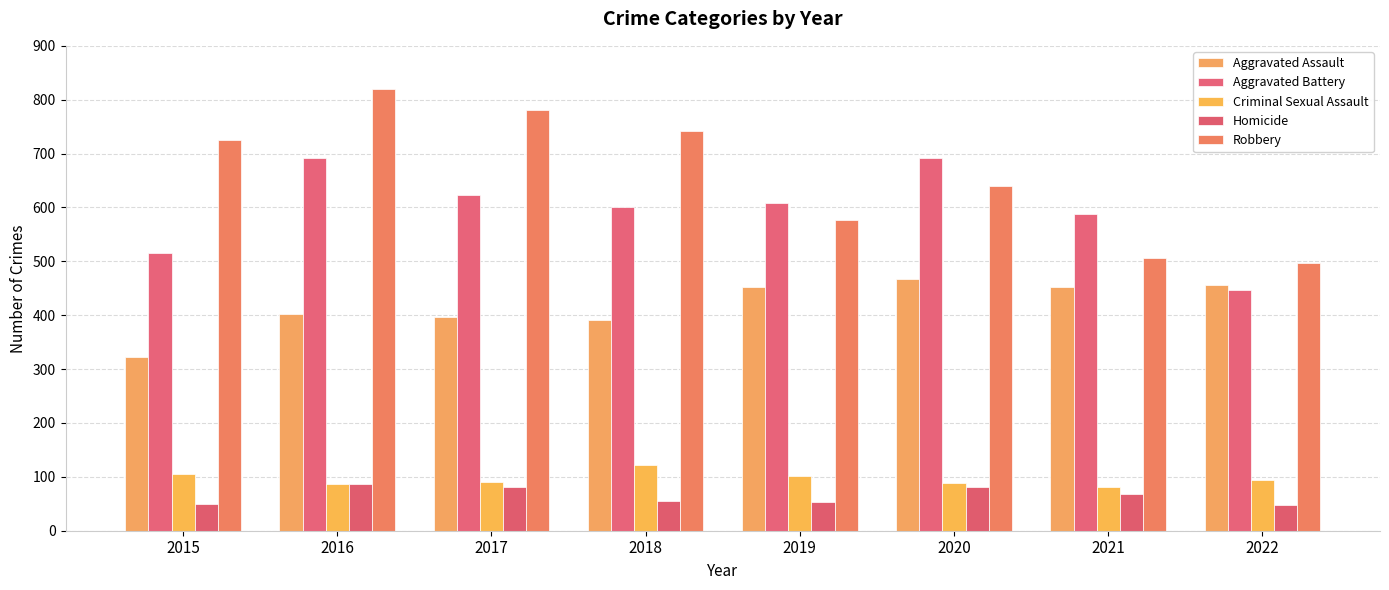

Reading left to right, what are all the values shown in this chart?

Aggravated Assault: 2015=323	2016=402	2017=396	2018=392	2019=452	2020=468	2021=452	2022=457
Aggravated Battery: 2015=515	2016=691	2017=623	2018=600	2019=608	2020=691	2021=587	2022=446
Criminal Sexual Assault: 2015=105	2016=87	2017=90	2018=122	2019=102	2020=89	2021=82	2022=94
Homicide: 2015=50	2016=87	2017=82	2018=56	2019=53	2020=81	2021=69	2022=48
Robbery: 2015=726	2016=819	2017=780	2018=741	2019=577	2020=639	2021=506	2022=497